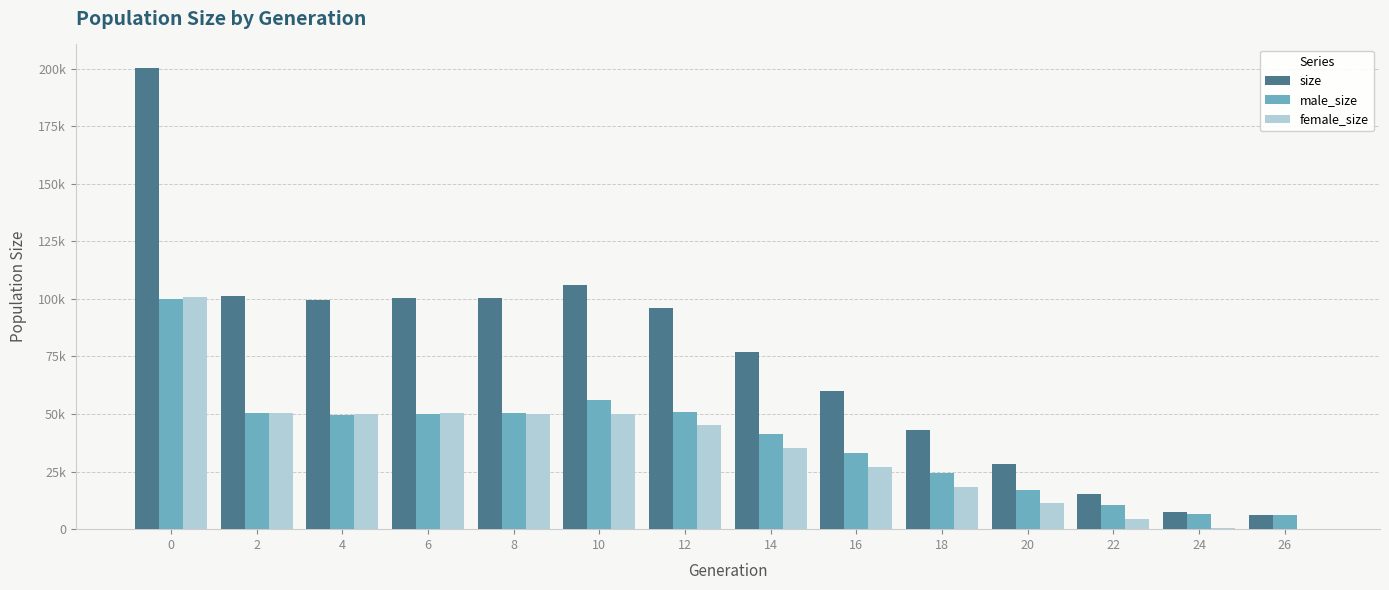

What are all the series names shown in the legend?

size, male_size, female_size